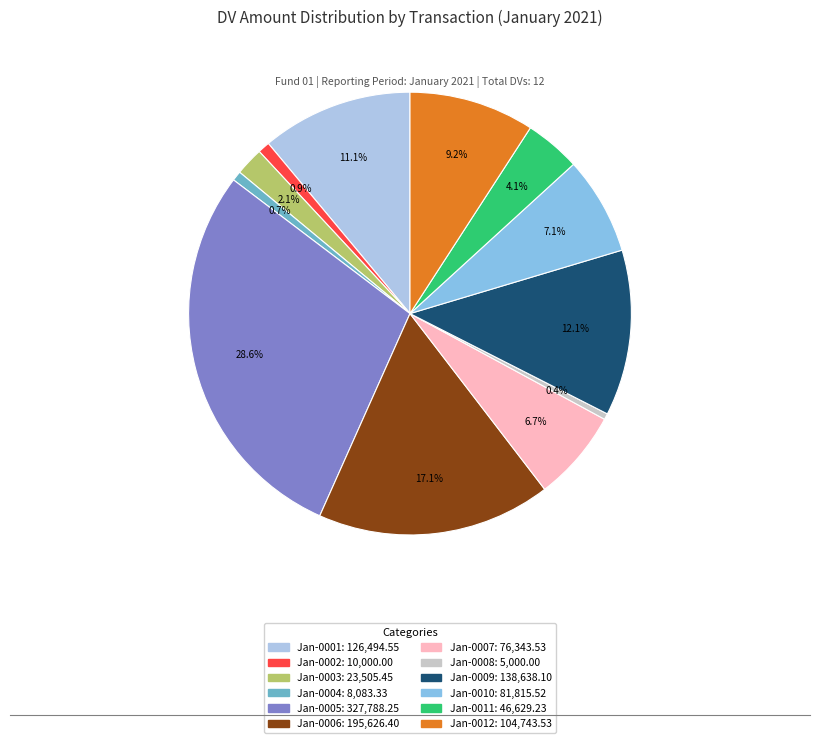

To the nearest percent, what is the difference between the largest and smallest slice percentages?

28%